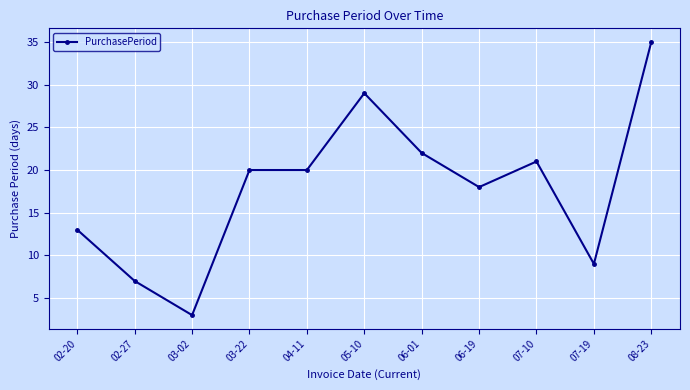

True or false: there are more than 1 points higher than both neighbors.

True